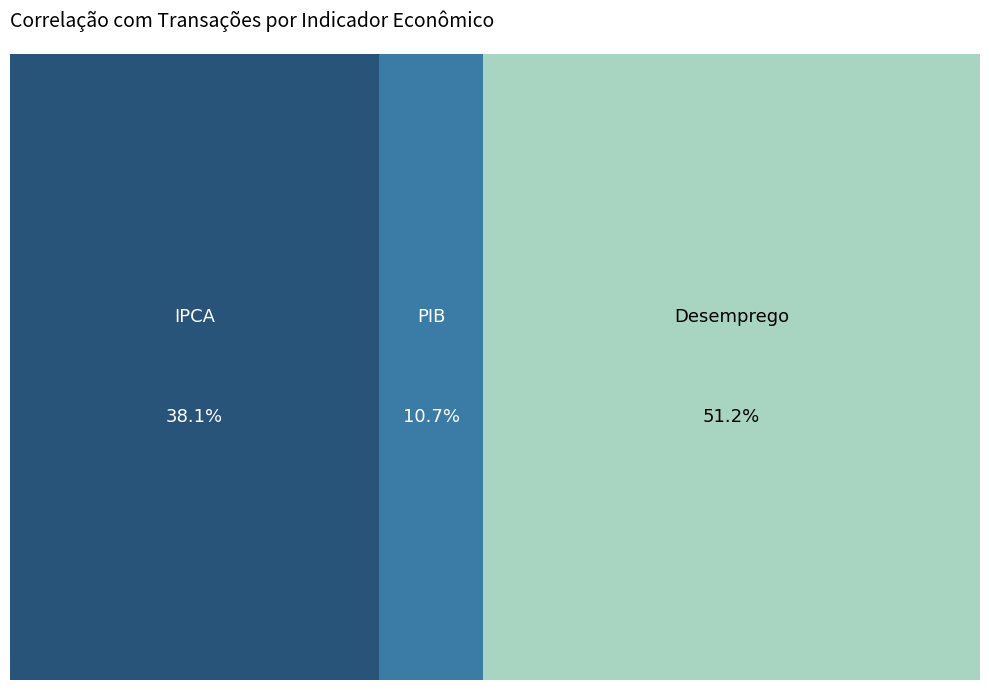

How many slices are in this pie chart?

3